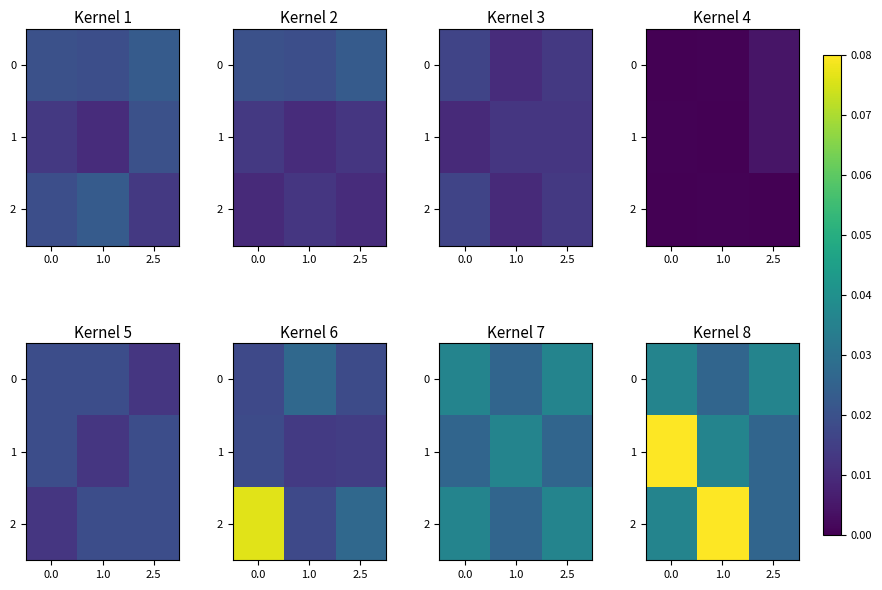

How many data points does each series have?

3